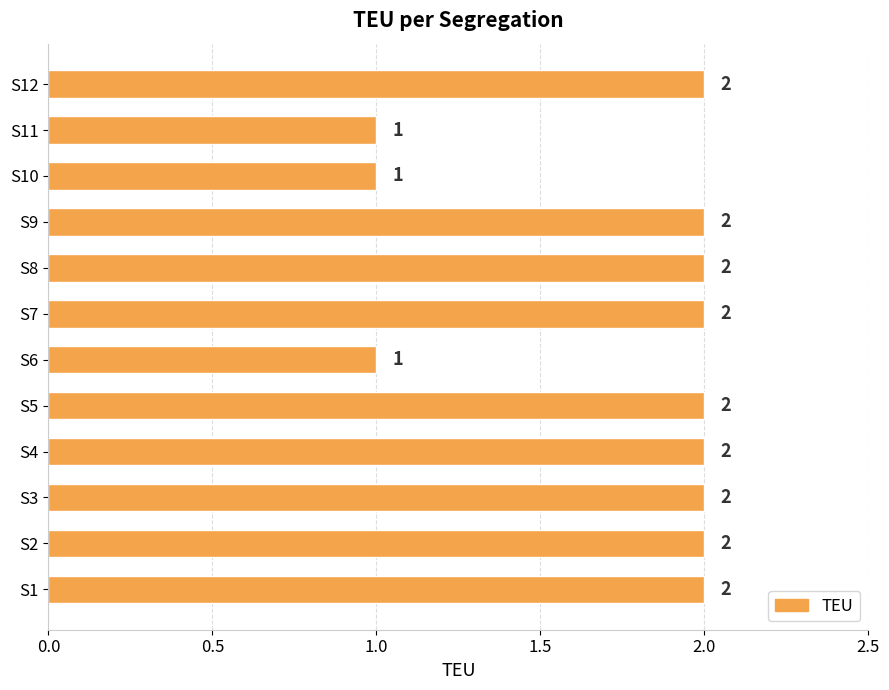

What is the sum of all values?

21